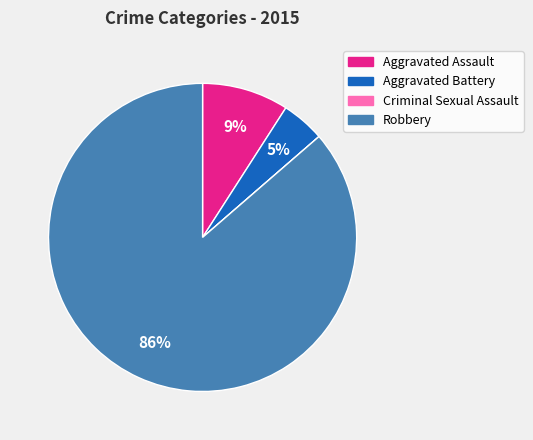

What is the majority slice?

Robbery